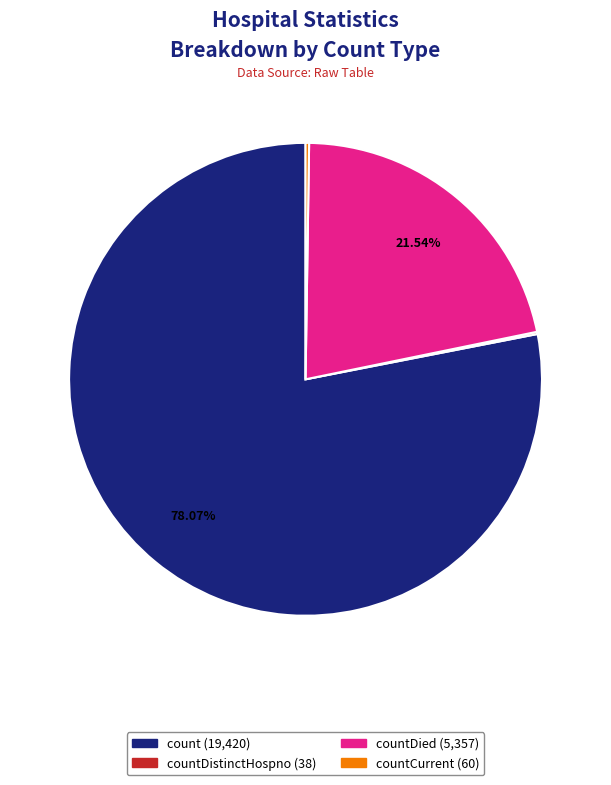

Does any single category account for the majority?

Yes